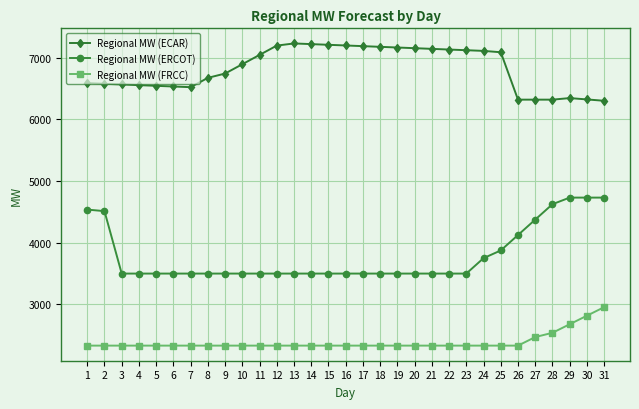

True or false: Regional MW (ECAR) and Regional MW (ERCOT) intersect in this chart.

False